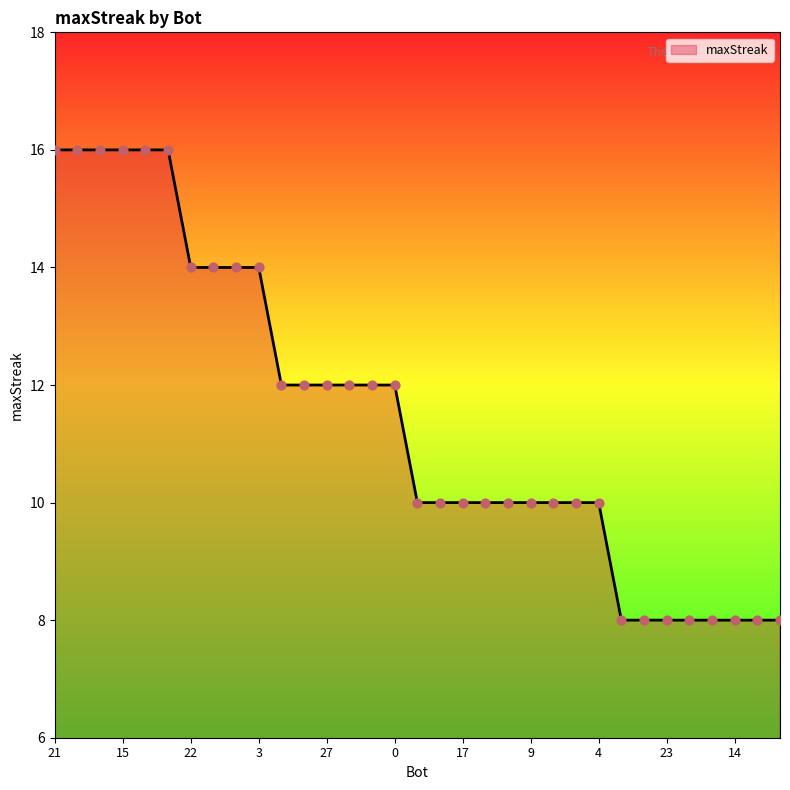

What is the difference between the maximum and minimum values?

8